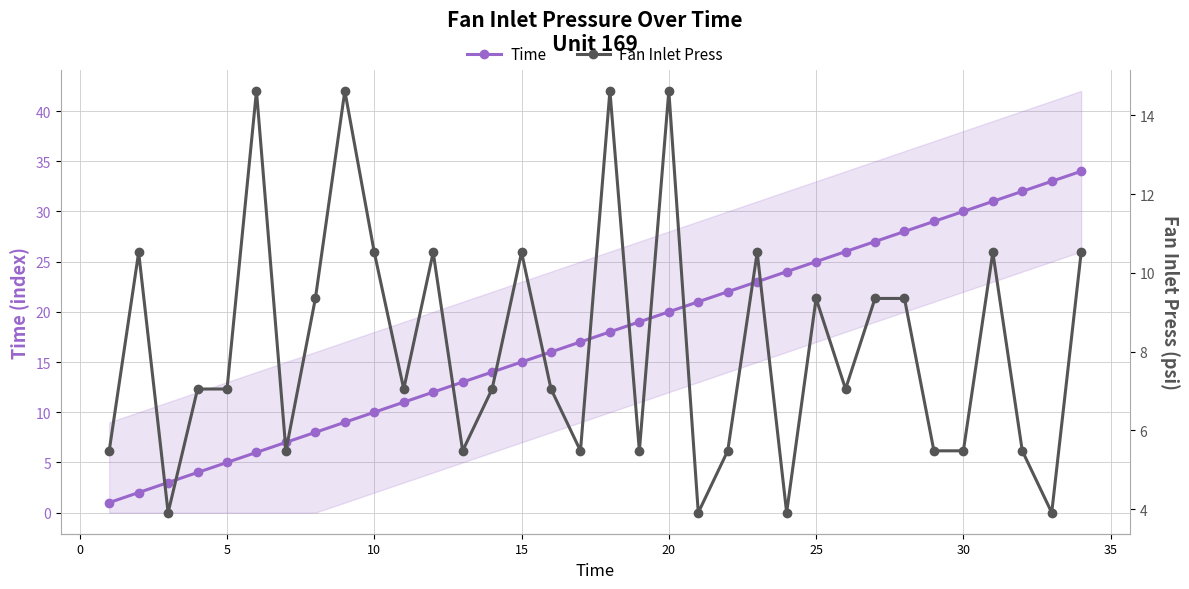

Reading left to right, transcribe all the data shown in this chart.

Time: 1.0	2.0	3.0	4.0	5.0	6.0	7.0	8.0	9.0	10.0	11.0	12.0	13.0	14.0	15.0	16.0	17.0	18.0	19.0	20.0	21.0	22.0	23.0	24.0	25.0	26.0	27.0	28.0	29.0	30.0	31.0	32.0	33.0	34.0
Fan Inlet Press: 5.5	10.5	3.9	7.0	7.0	14.6	5.5	9.3	14.6	10.5	7.0	10.5	5.5	7.0	10.5	7.0	5.5	14.6	5.5	14.6	3.9	5.5	10.5	3.9	9.3	7.0	9.3	9.3	5.5	5.5	10.5	5.5	3.9	10.5